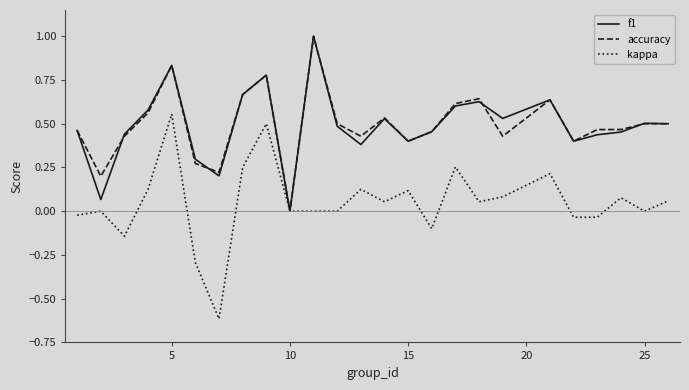

What is the maximum value shown in the chart?

1.0